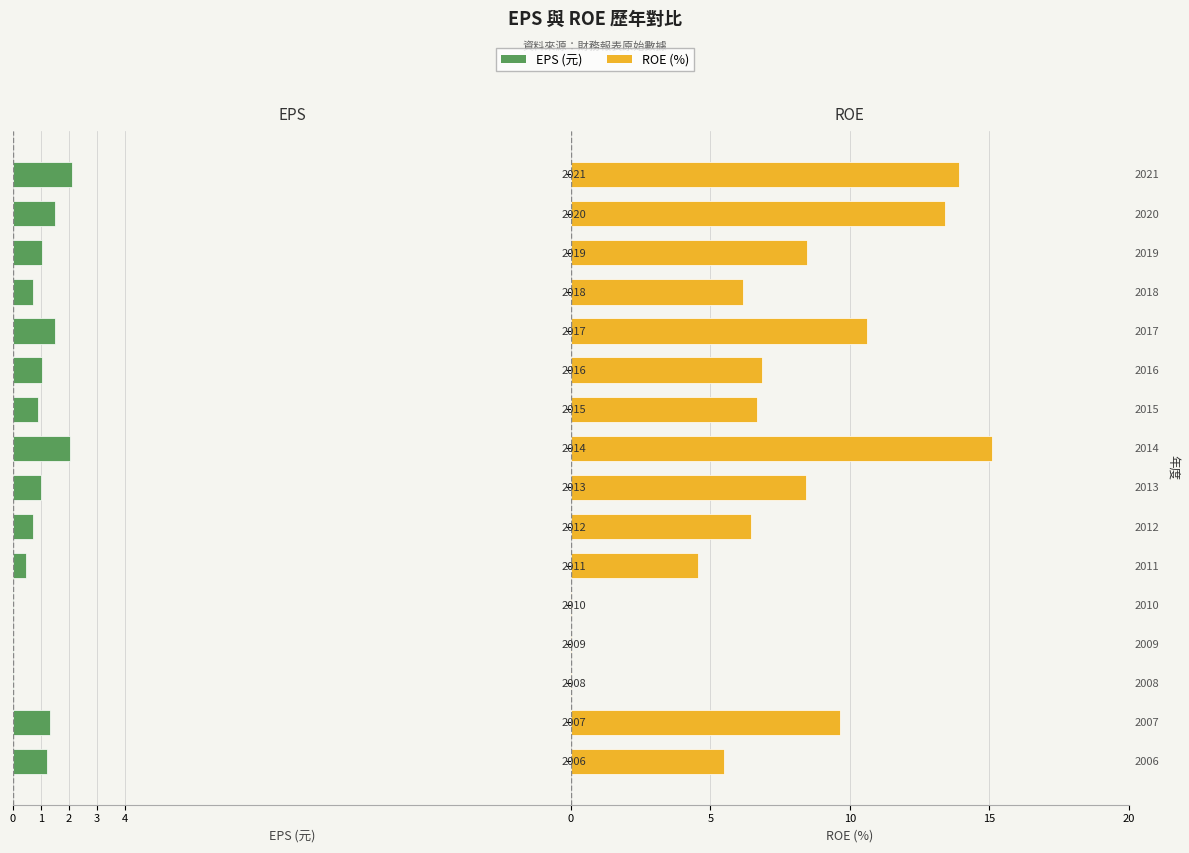

How many data points in ROE (%) are above 6?

11